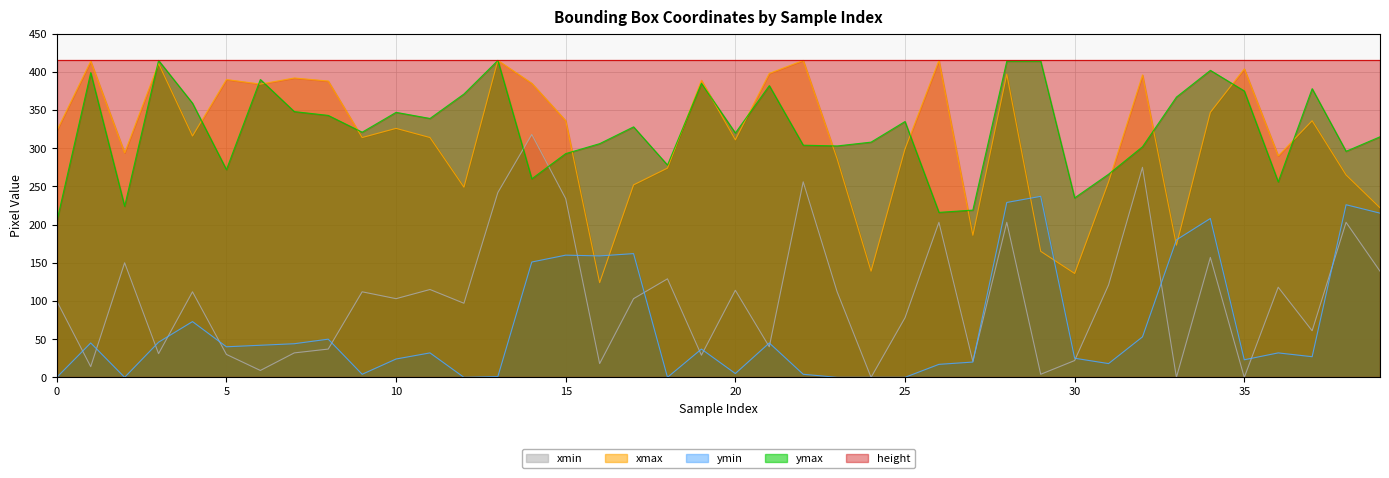

Between which two adjacent categories do xmin and ymin first intersect?

0 and 1